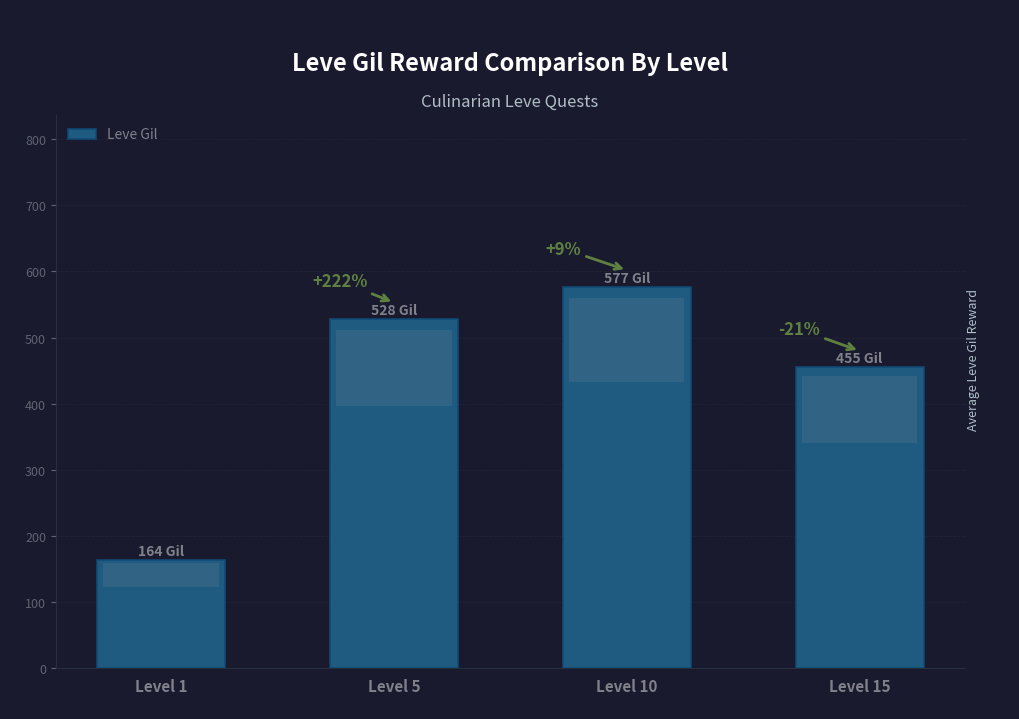

Does the chart contain any negative values?

No